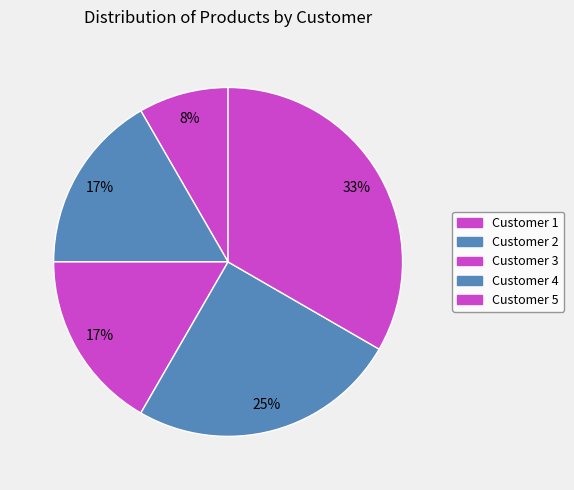

Combined, do Customer 4 and Customer 5 account for over 50%?

Yes